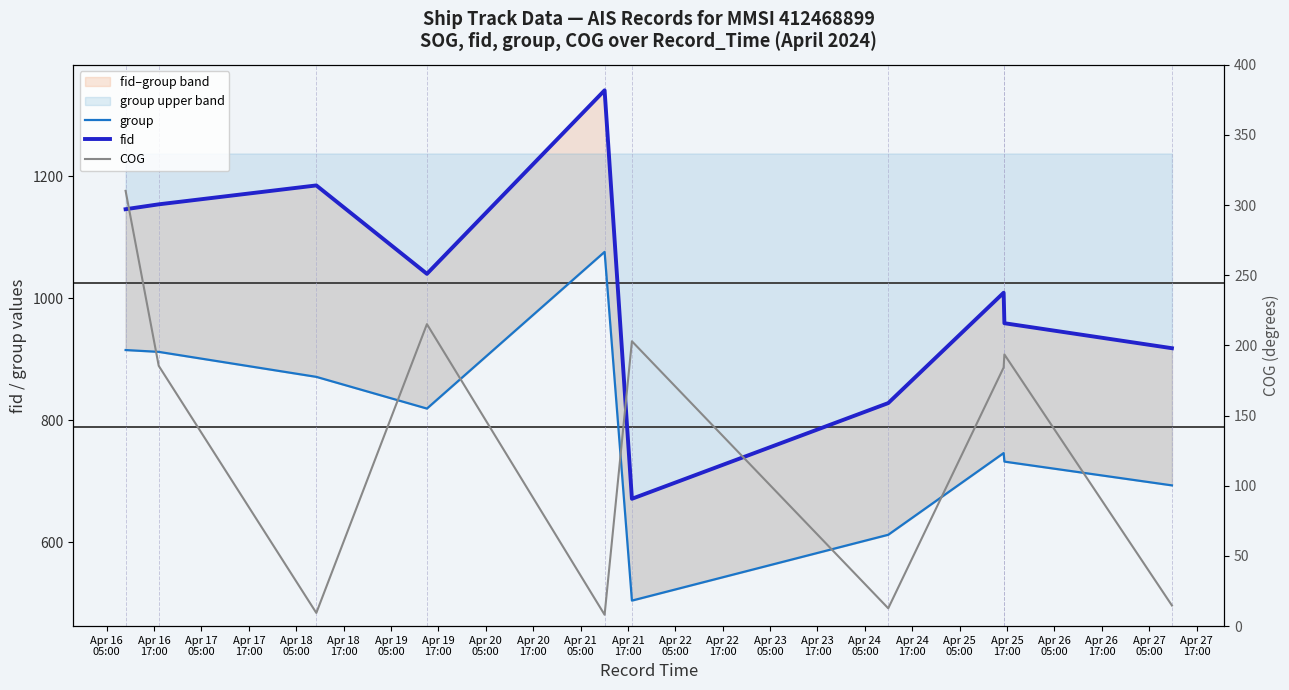

The value of fid at Apr 19
05:00 is 534.3. True or false?

False